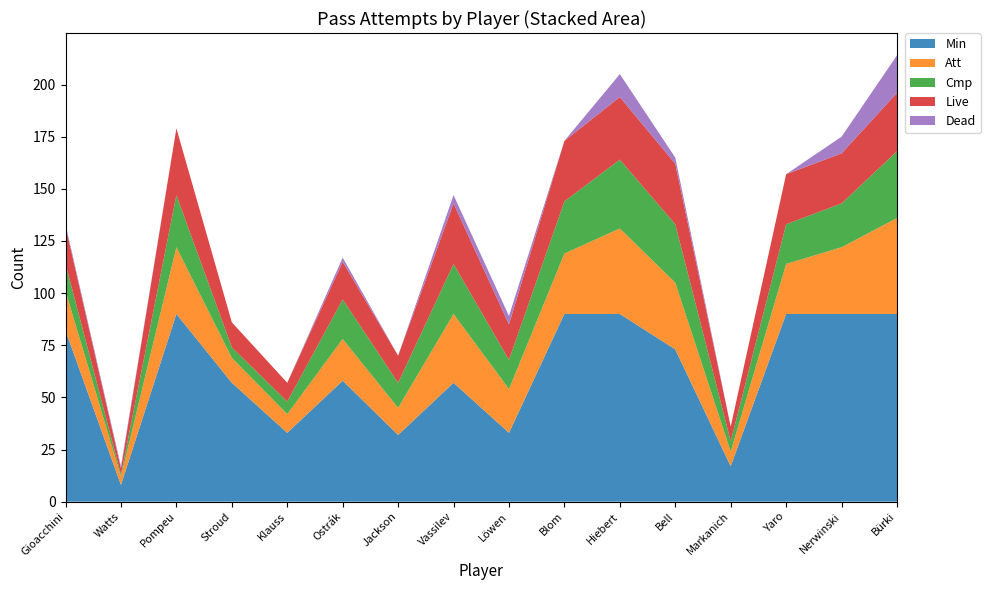

Reading right to left, list all the values displayed in this chart.

Min: 90	90	90	17	73	90	90	33	57	32	58	33	57	90	8	82
Att: 46	32	24	7	32	41	29	21	33	13	20	9	12	32	4	19
Cmp: 32	21	19	5	28	33	25	14	24	12	19	6	5	25	1	13
Live: 28	24	24	7	29	30	29	17	29	13	18	9	12	32	3	18
Dead: 18	8	0	0	3	11	0	4	4	0	2	0	0	0	1	1